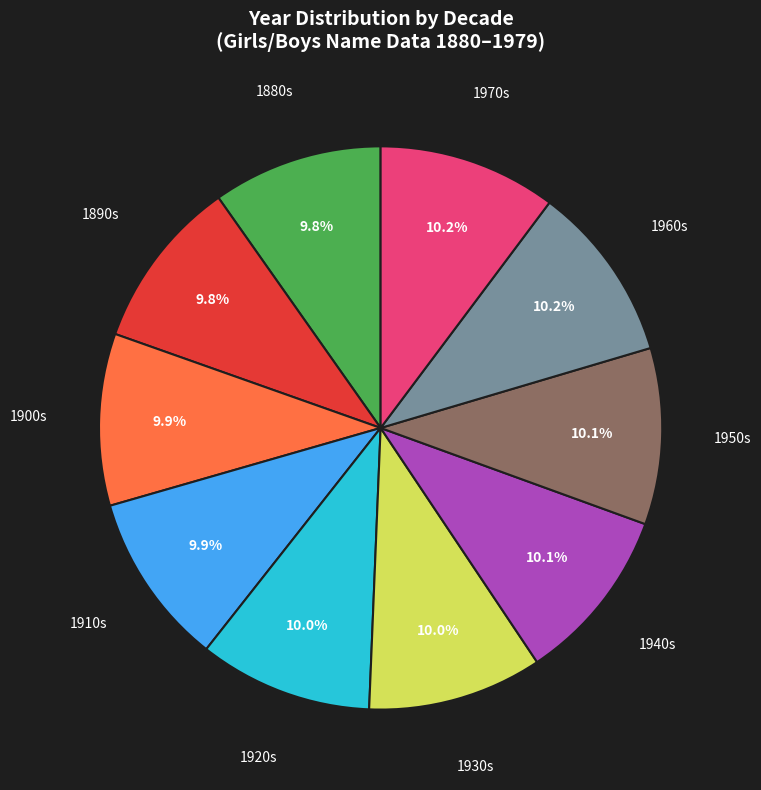

How many slices are in this pie chart?

10